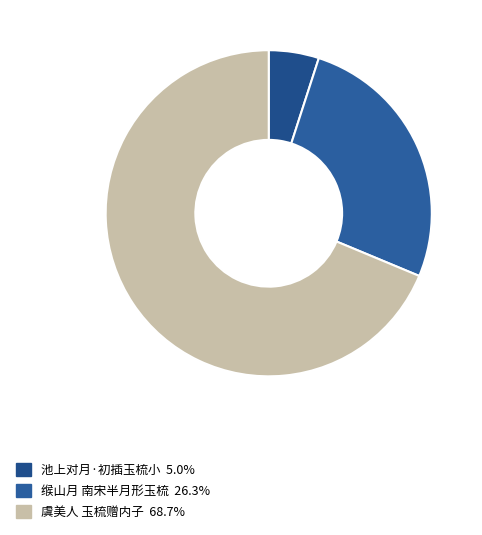

Does 虞美人 玉梳赠内子 represent more than half of the total?

Yes